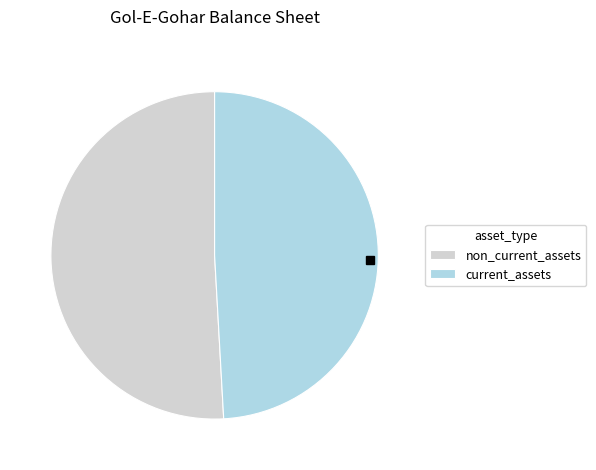

Rank the categories by value from lowest to highest.

current_assets, non_current_assets